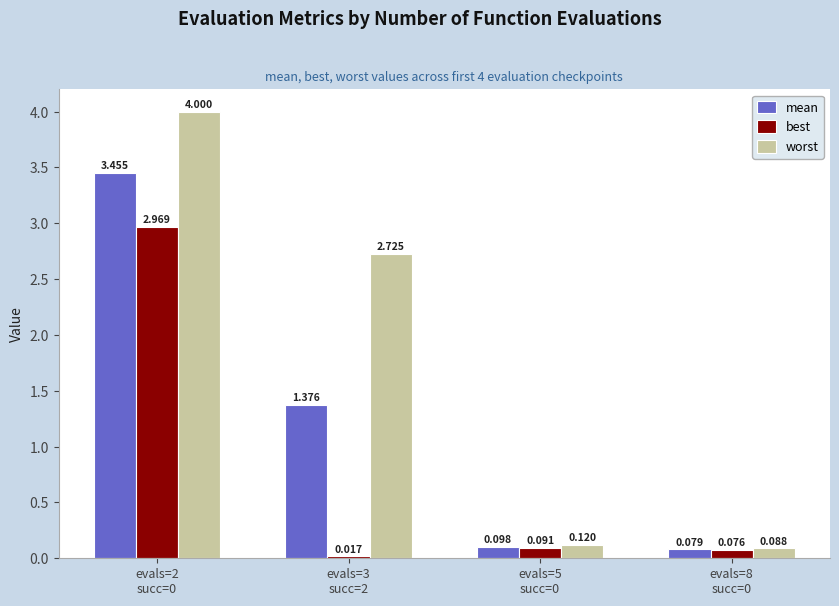

At how many categories does at least one series exceed 0?

4